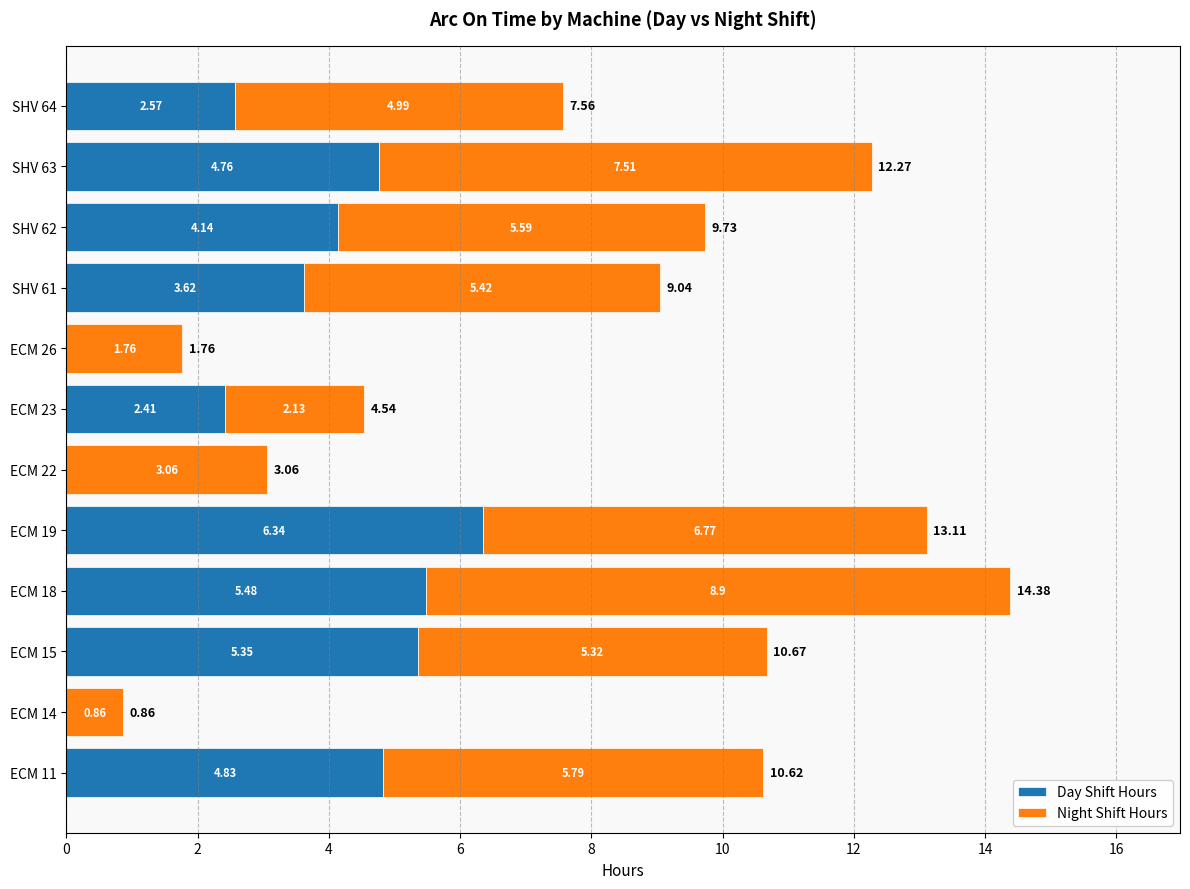

What is the sum of the Day Shift Hours values at SHV 61 and ECM 18?

9.1